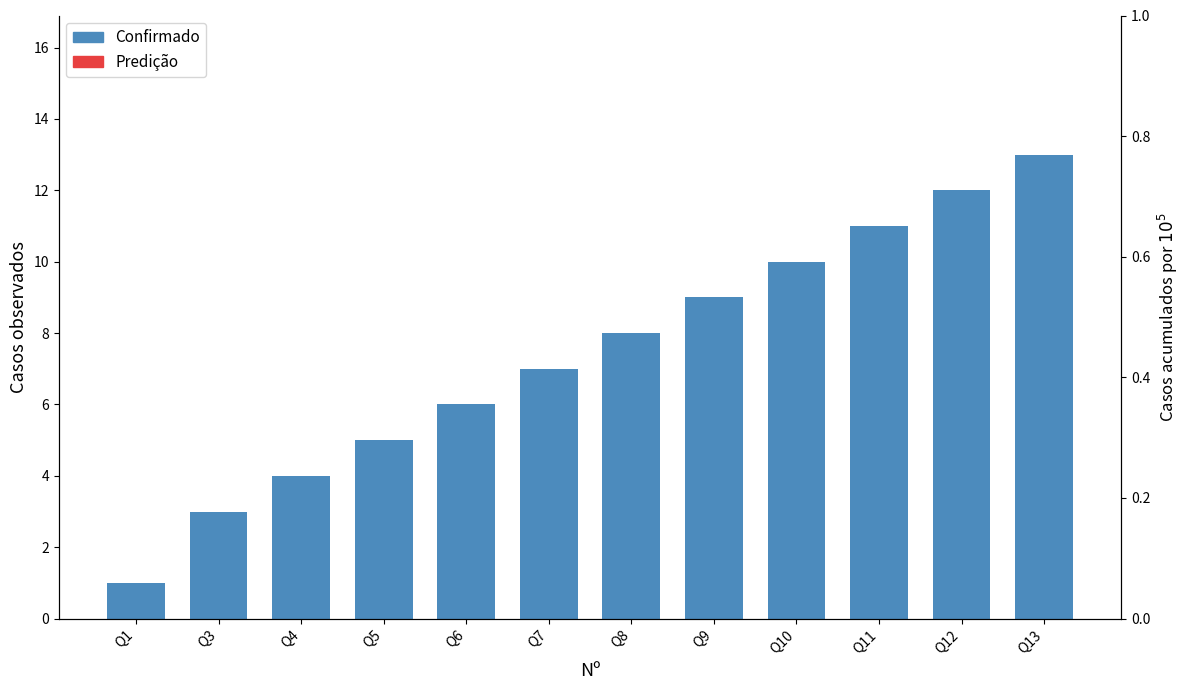

What is the sum of all values?

89